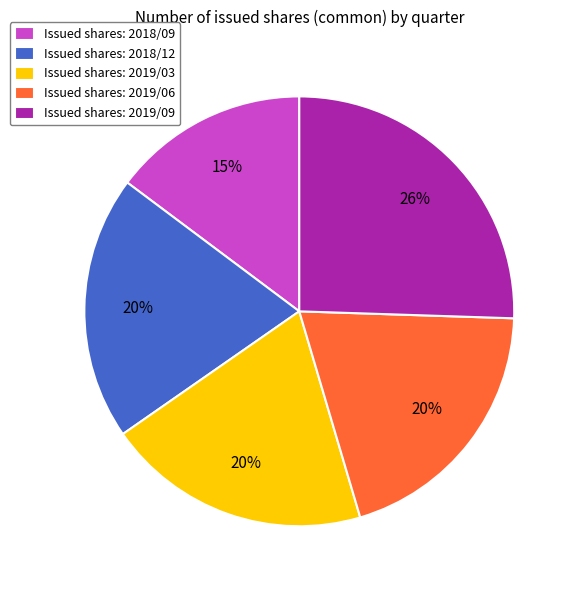

How many segments does this pie chart have?

5